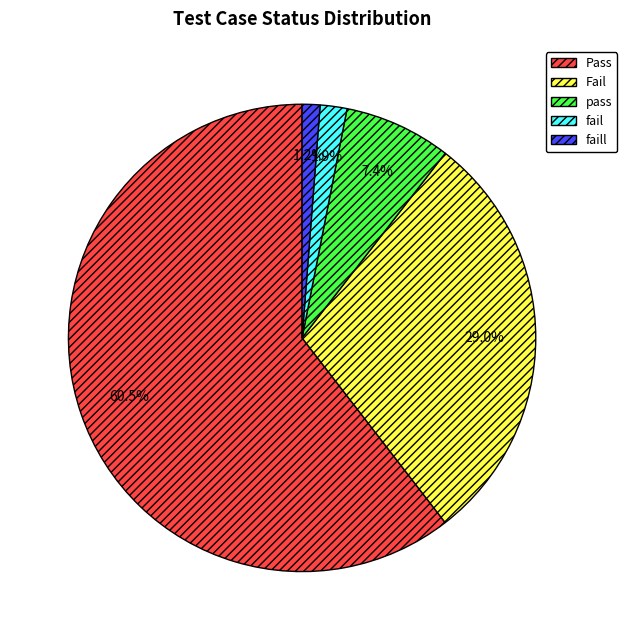

Which category has the smallest portion of the pie?

faill